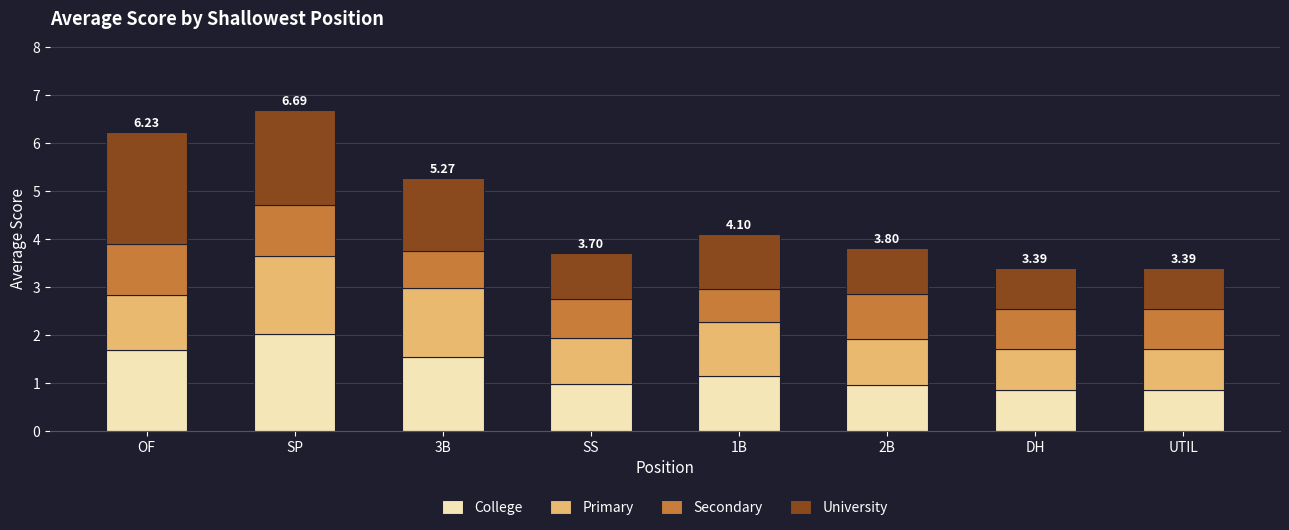

What is the total value across all series at OF?

6.2